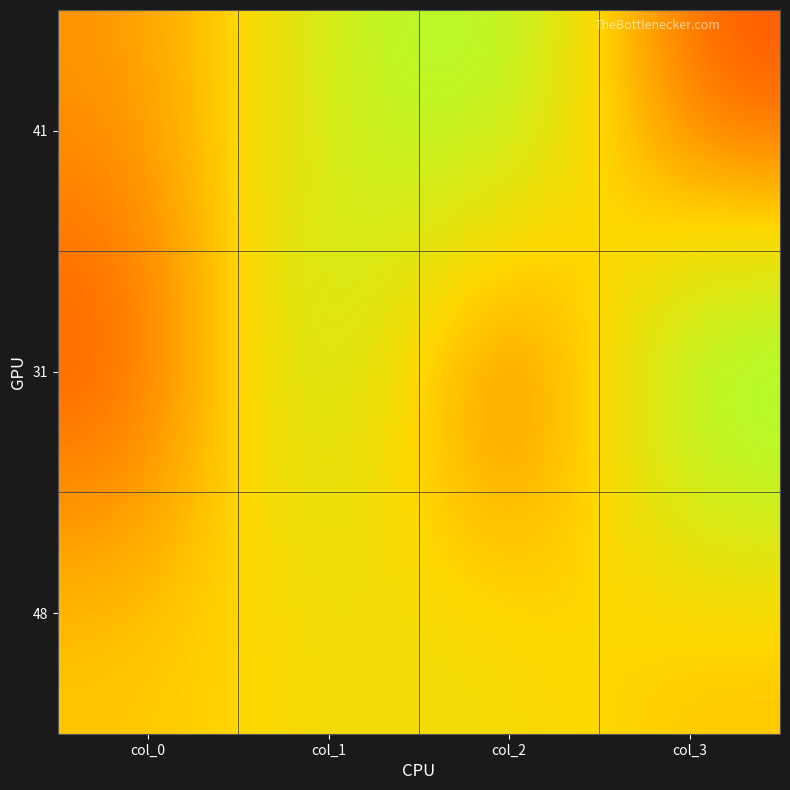

How many distinct data groups are displayed?

3